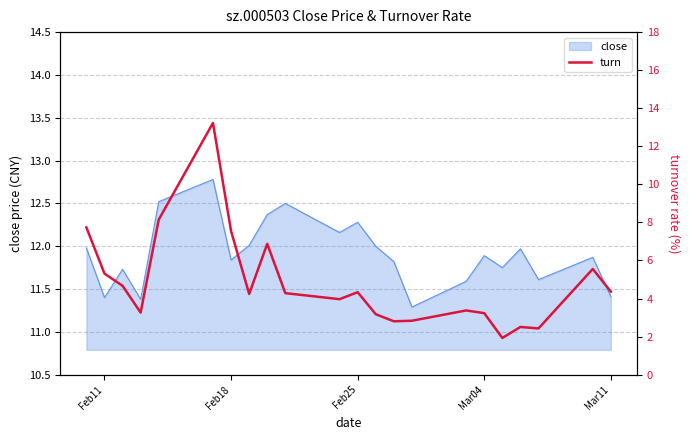

How many values are below 4?

10